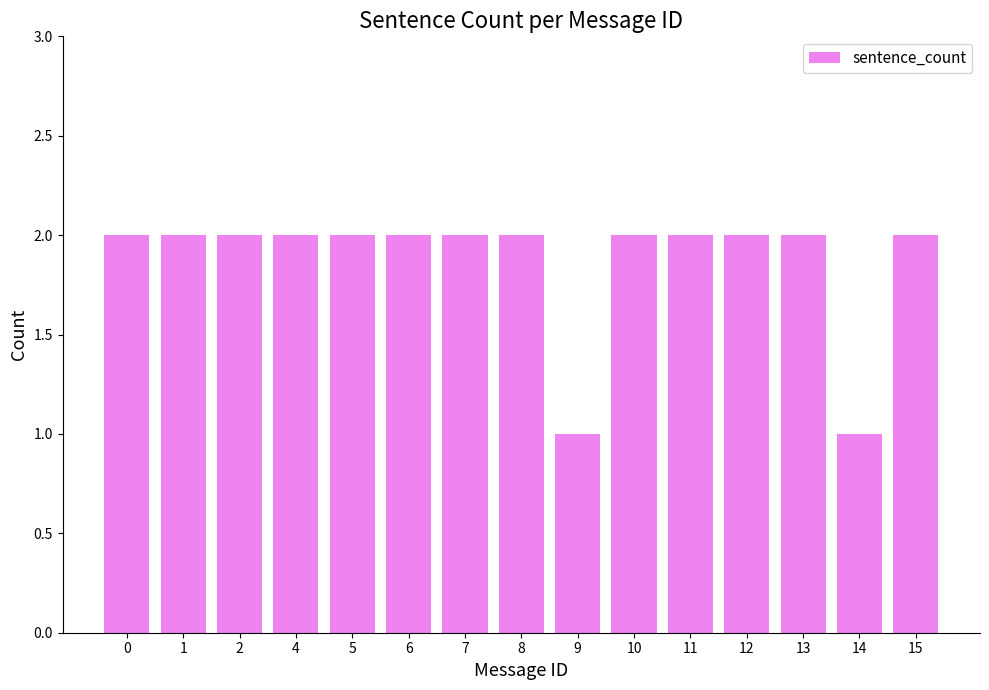

True or false: the data shows 2 at 5.

True